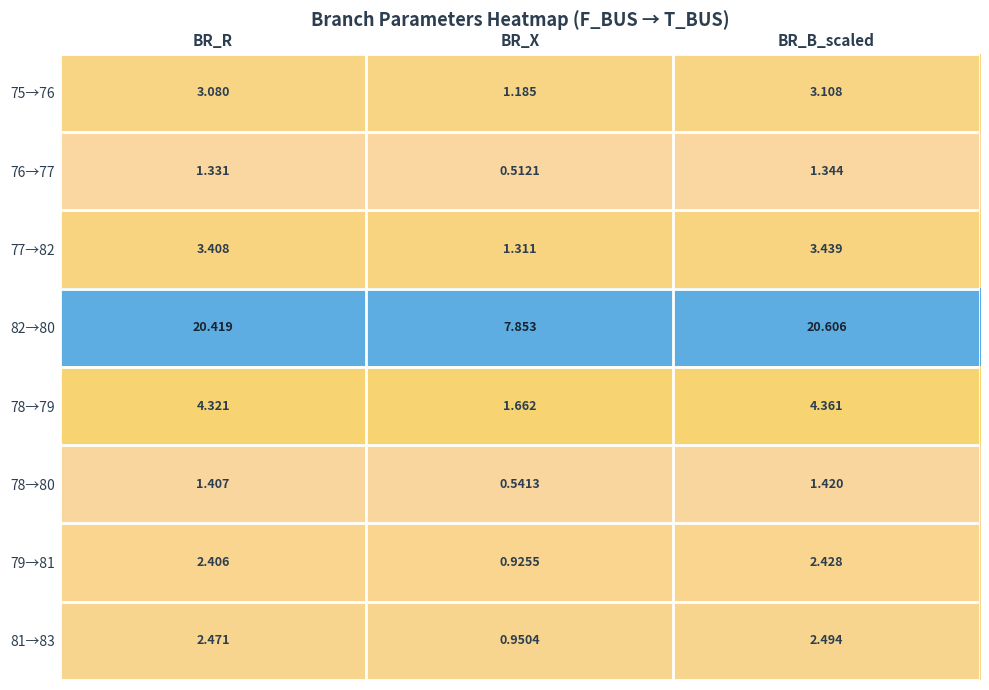

At which label does 82→80 reach its minimum?

BR_X